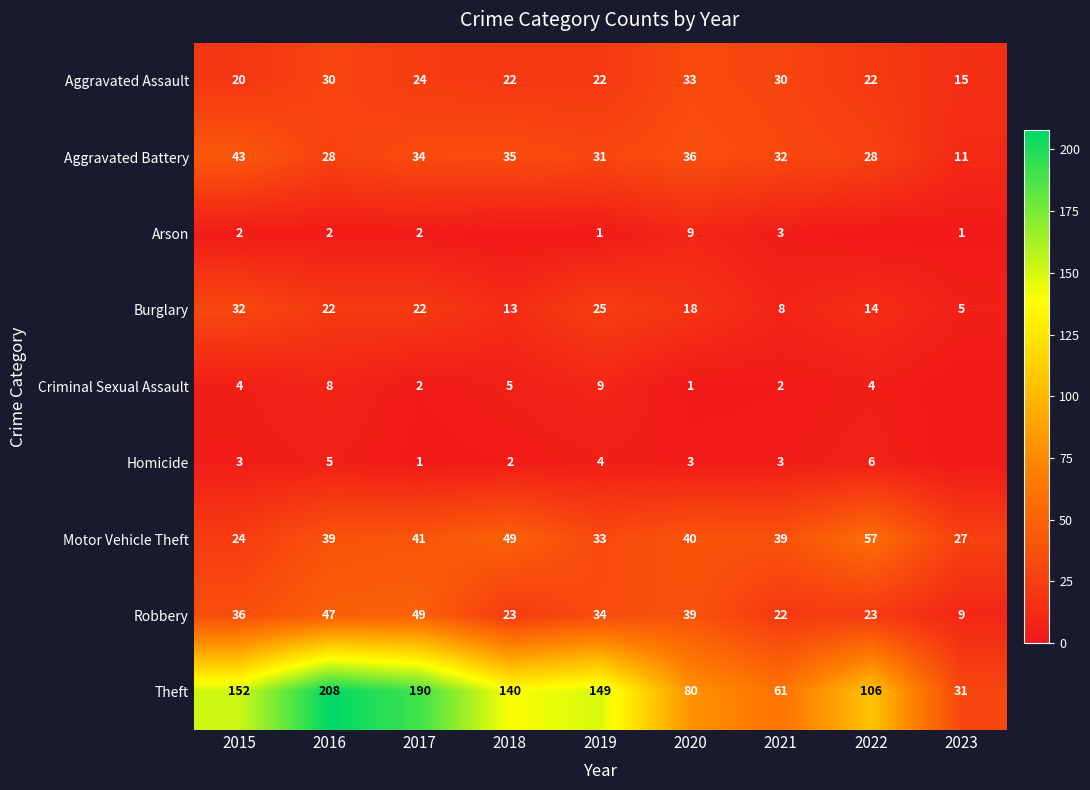

What is the greatest value displayed?

208